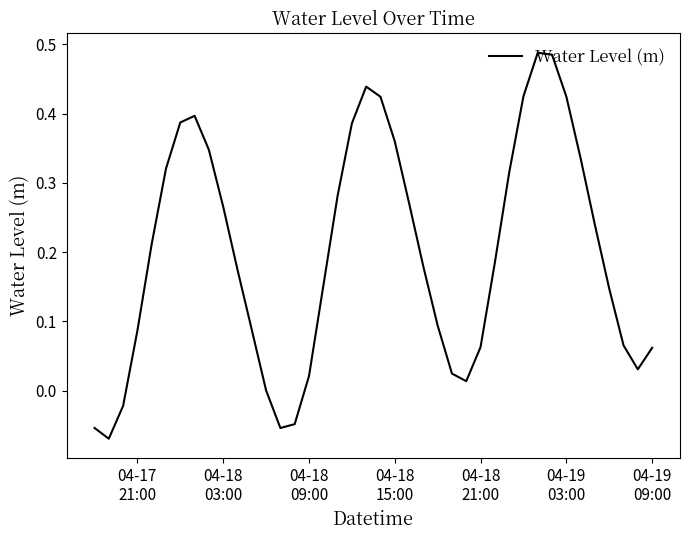

True or false: there are more than 1 points higher than both neighbors.

True